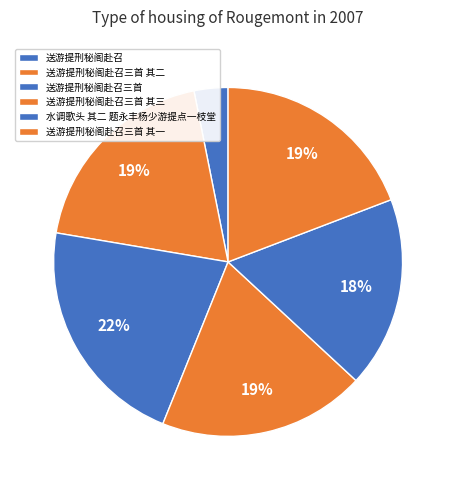

What percentage do 送游提刑秘阁赴召三首 其二 and 送游提刑秘阁赴召三首 其一 together represent?

38.4%